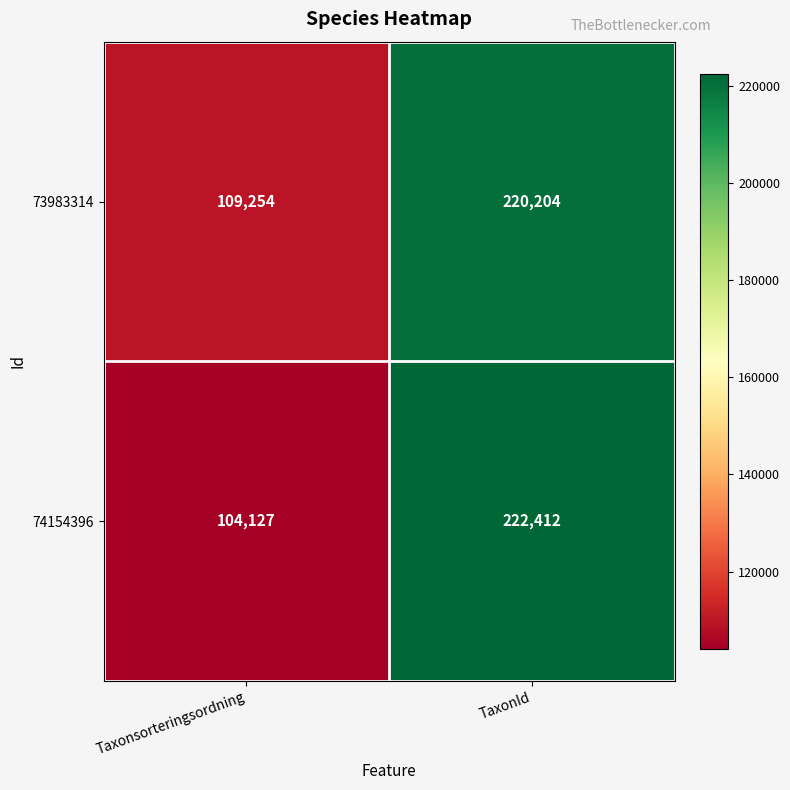

How many categories are shown in the chart?

2